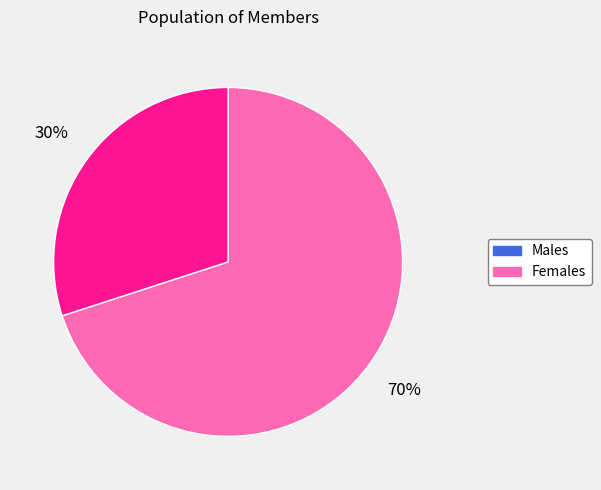

Does Females represent more than half of the total?

No